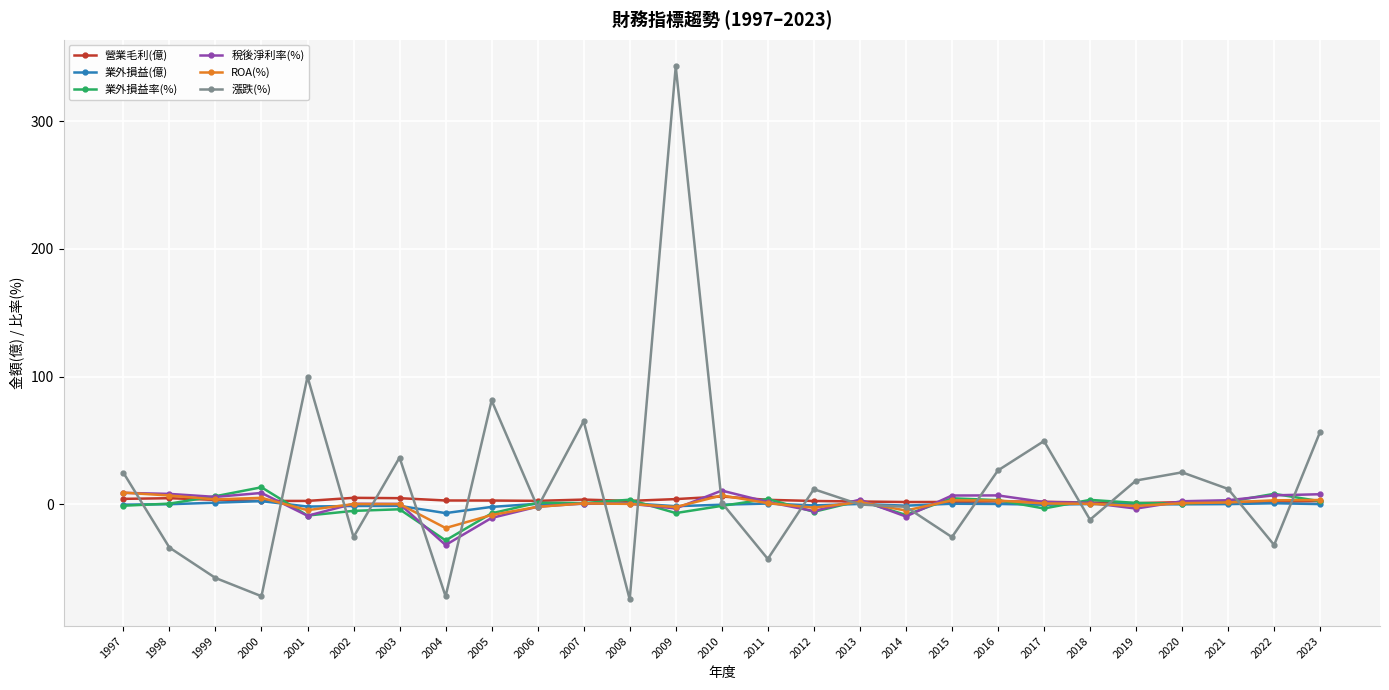

The 稅後淨利率(%) series shows -8.9 at 2001. True or false?

True